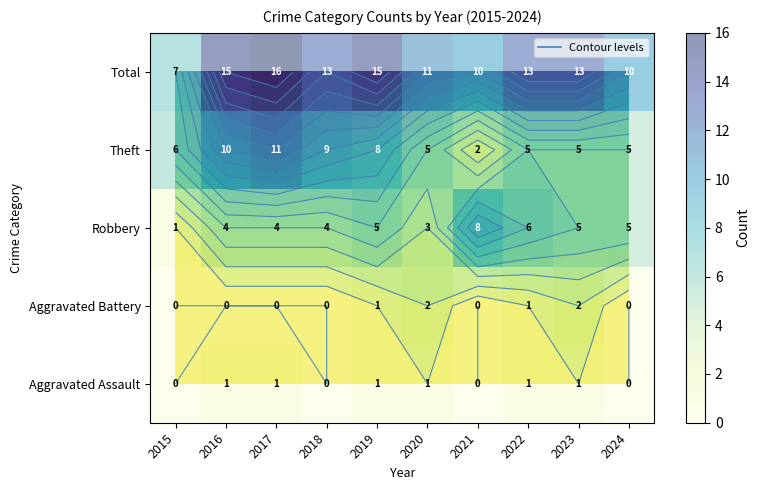

True or false: Aggravated Assault has a value of 1 at 2016.

True